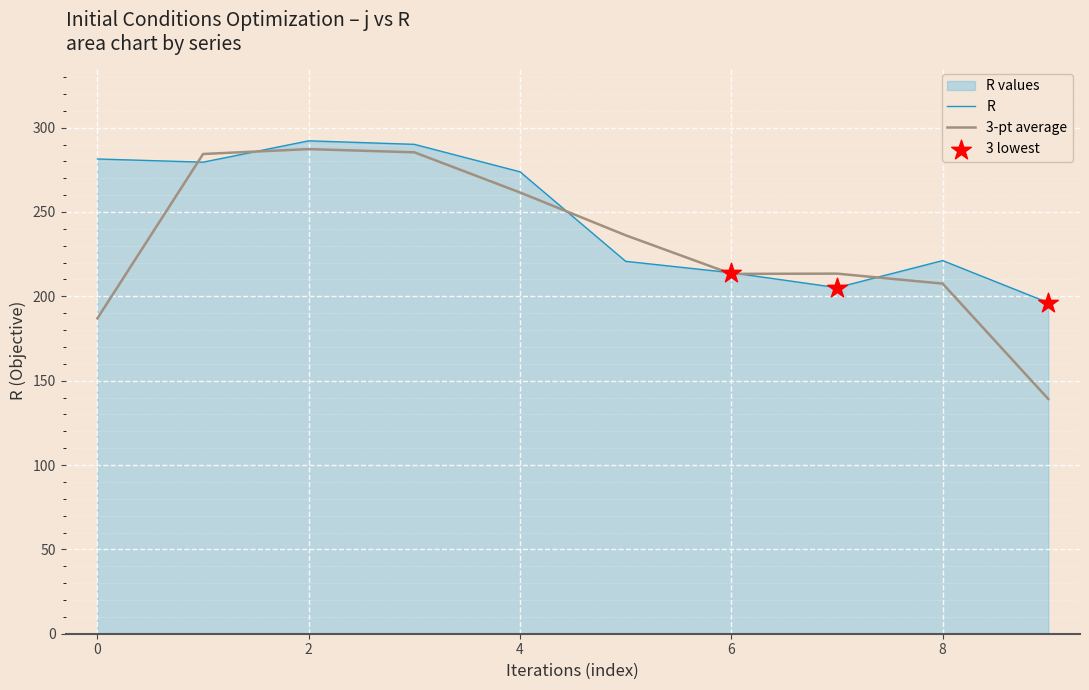

Which series has the largest range (max minus min)?

3-pt average